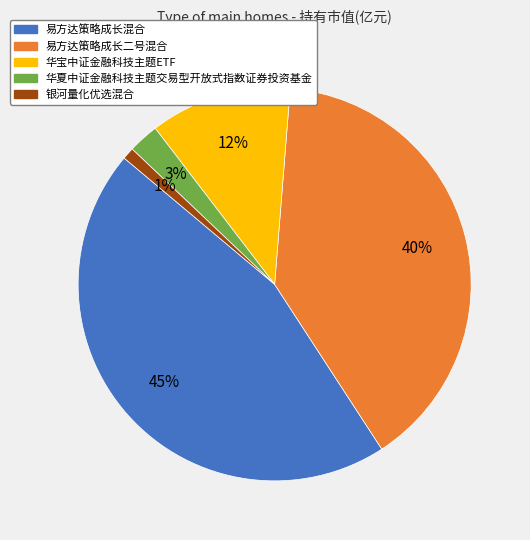

Which category has the biggest portion of the pie?

易方达策略成长混合